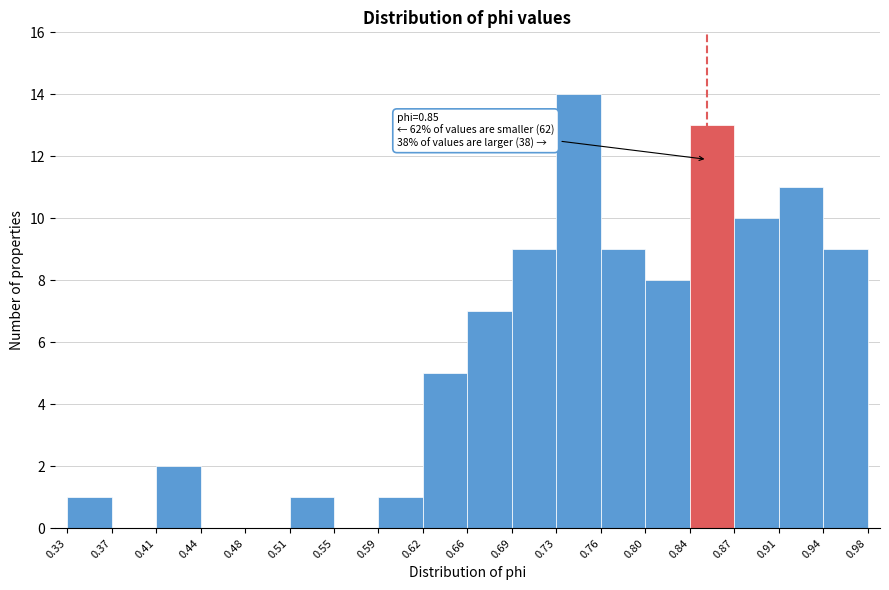

Which range on the x-axis has the tallest bar?

0.73 to 0.76